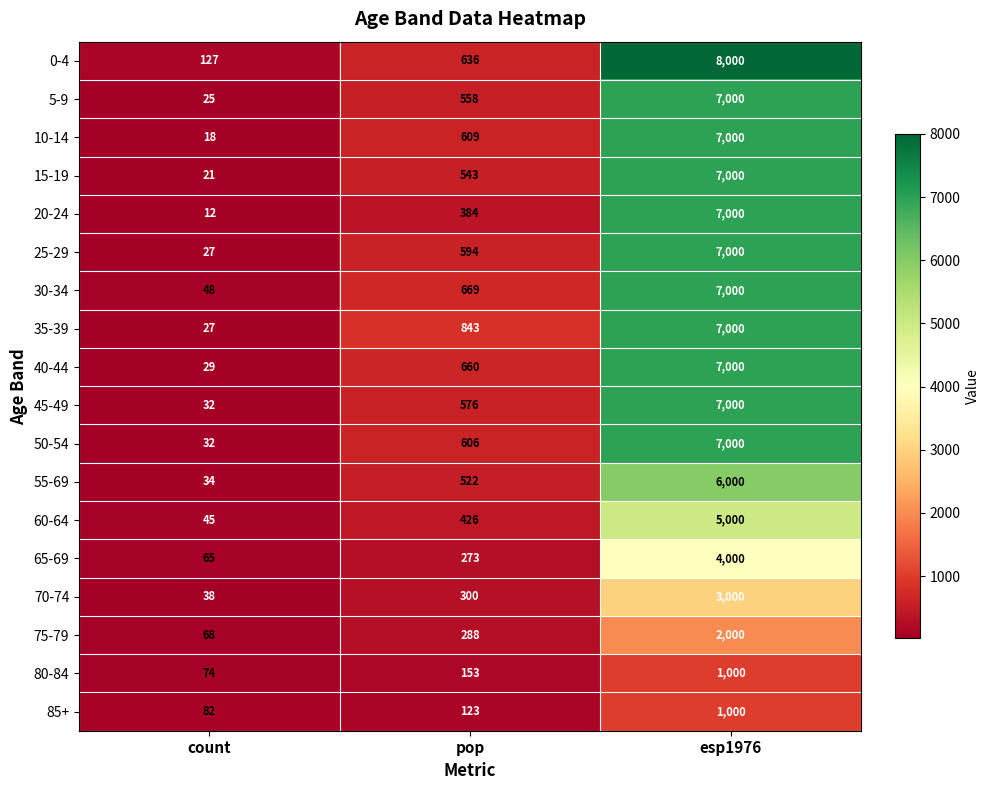

List the labels in order of 65-69 value, largest first.

esp1976, pop, count